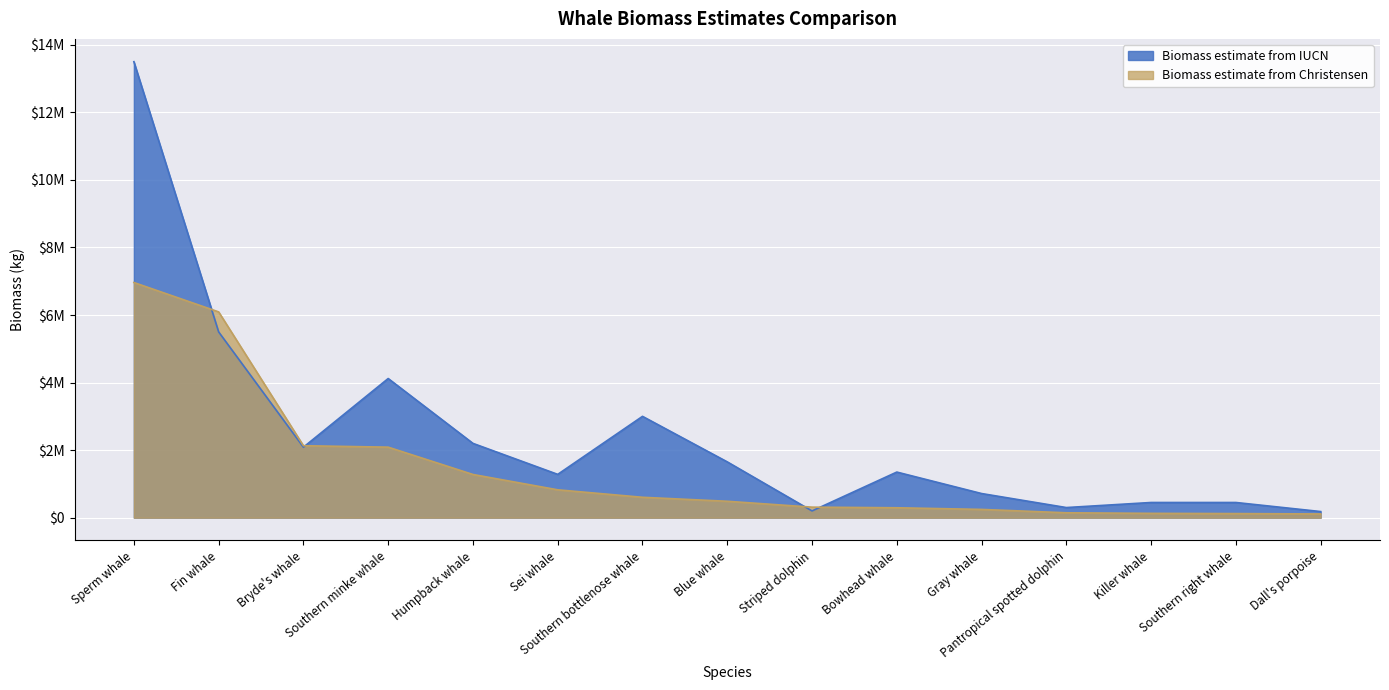

What is the label of the 7th point from the right?

Striped dolphin